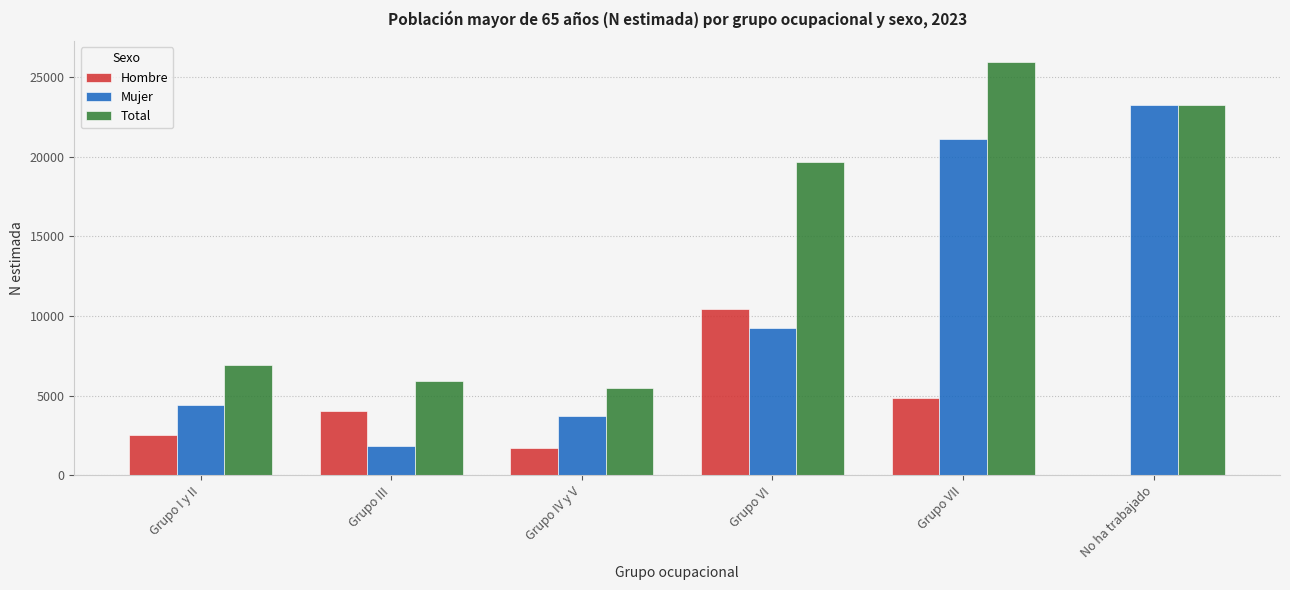

What is the sum of the Mujer values at Grupo VI and No ha trabajado?

32511